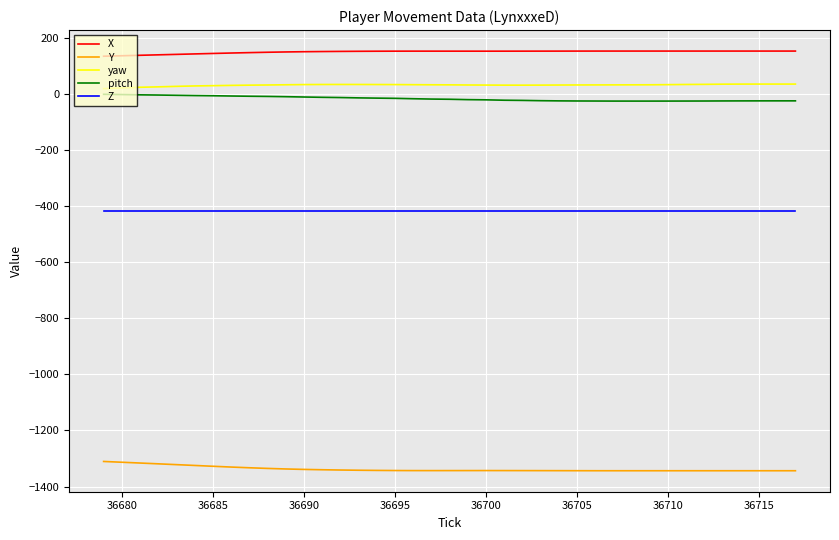

What is the greatest value displayed?

152.3